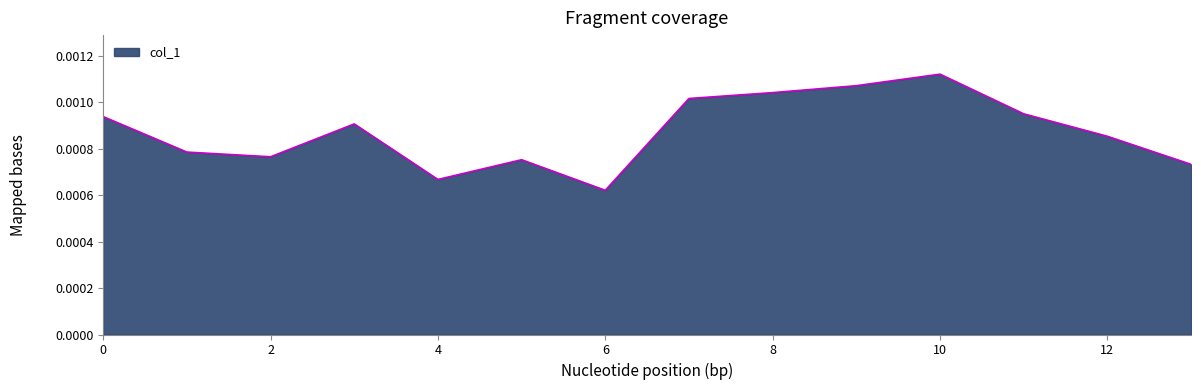

How many distinct data groups are displayed?

1